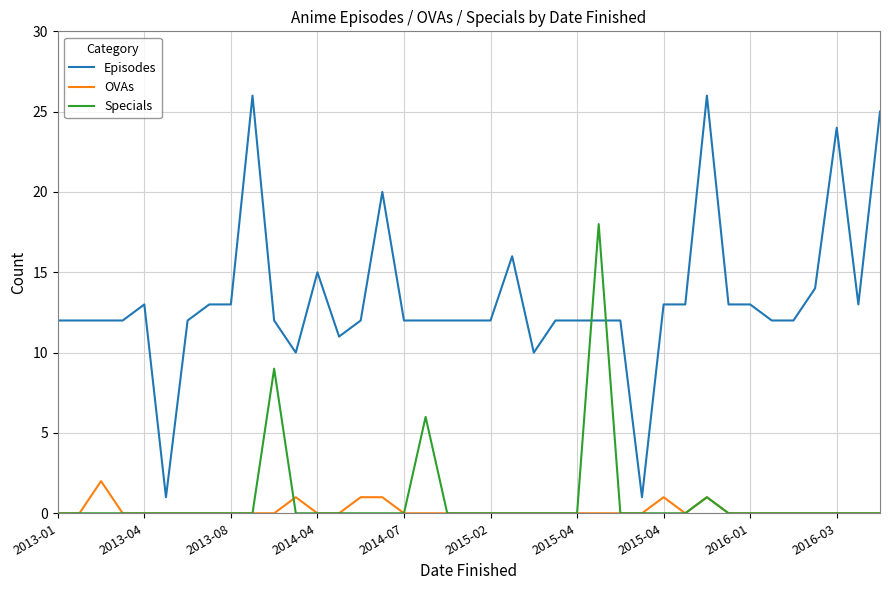

True or false: OVAs and Episodes cross at least once.

False